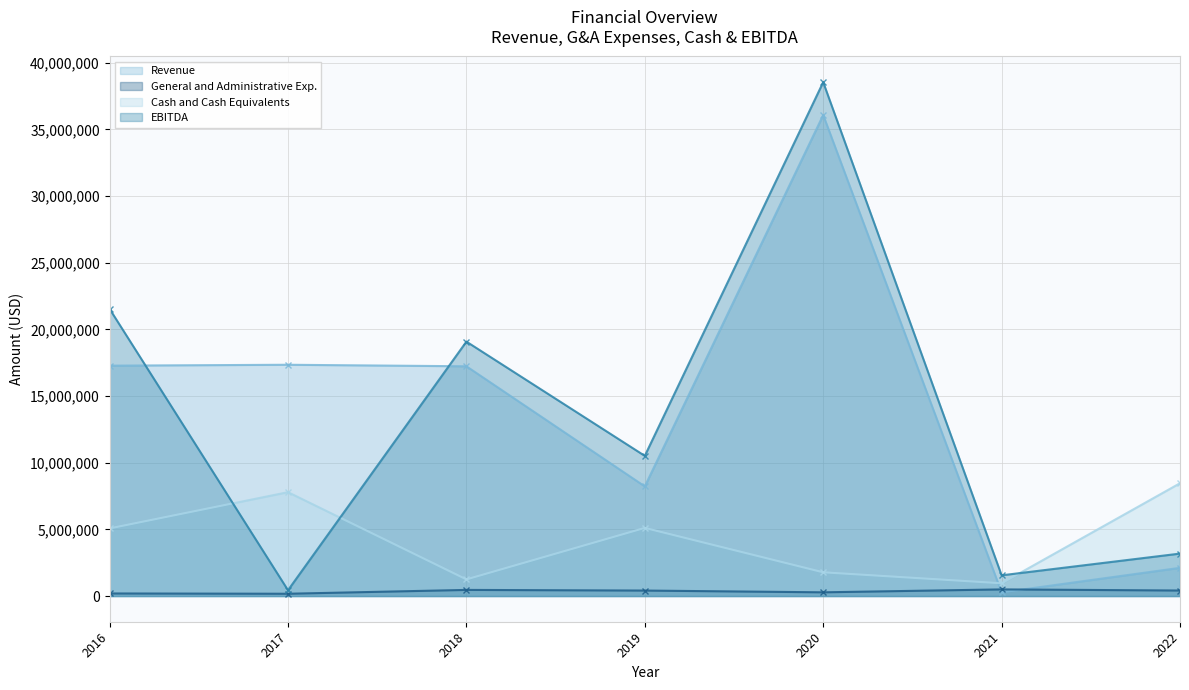

What is the smallest value displayed?

172070